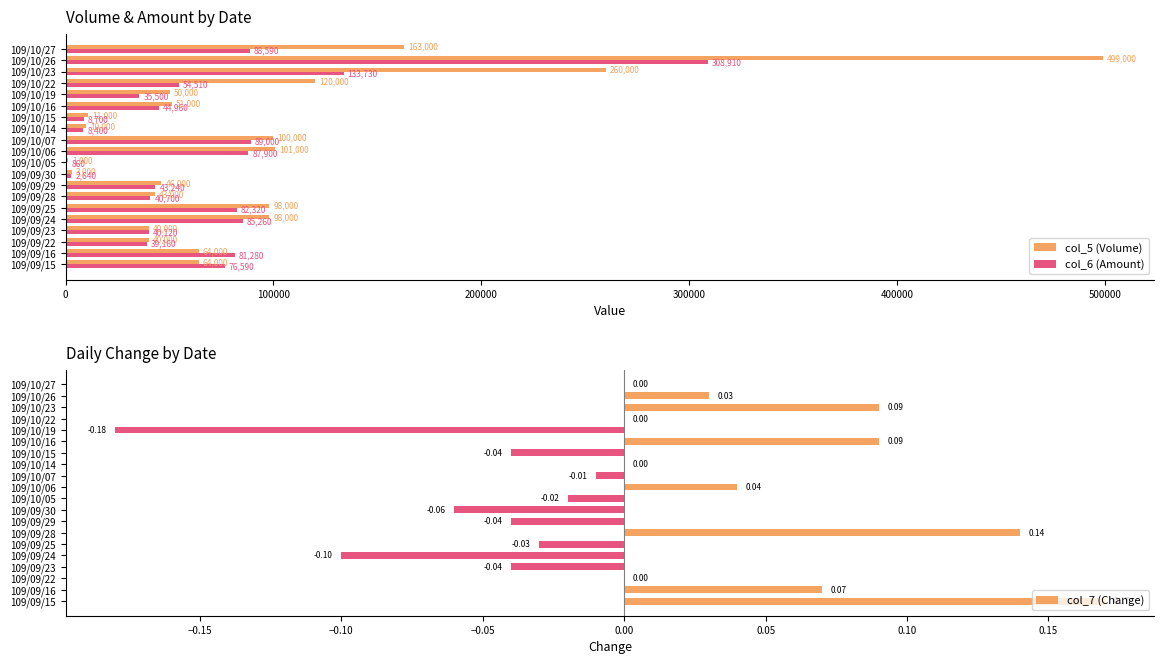

True or false: col_5 (Volume) has a value of 11000 at 109/10/15.

True